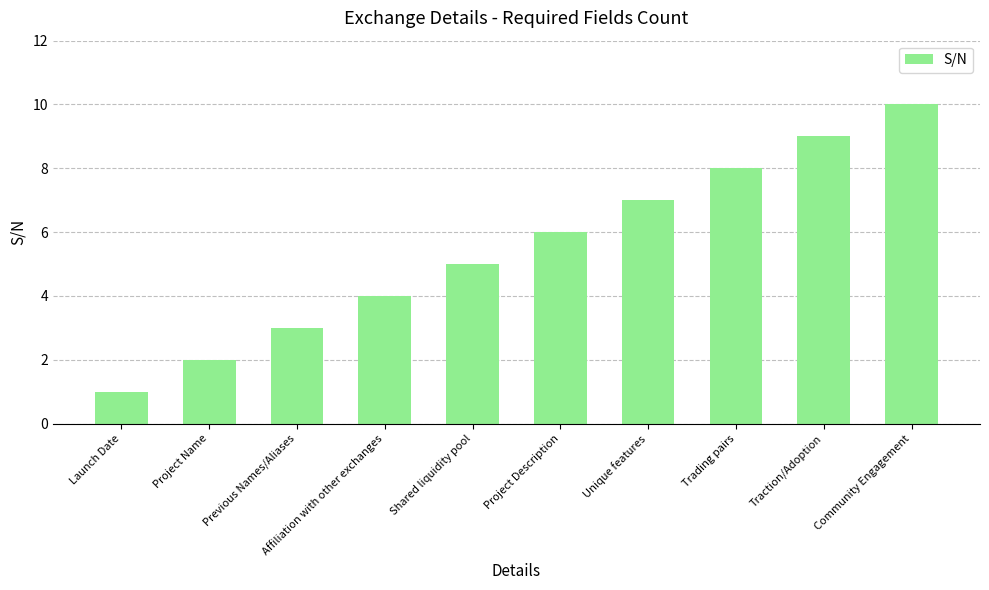

Which label corresponds to the largest value in the chart?

Community Engagement